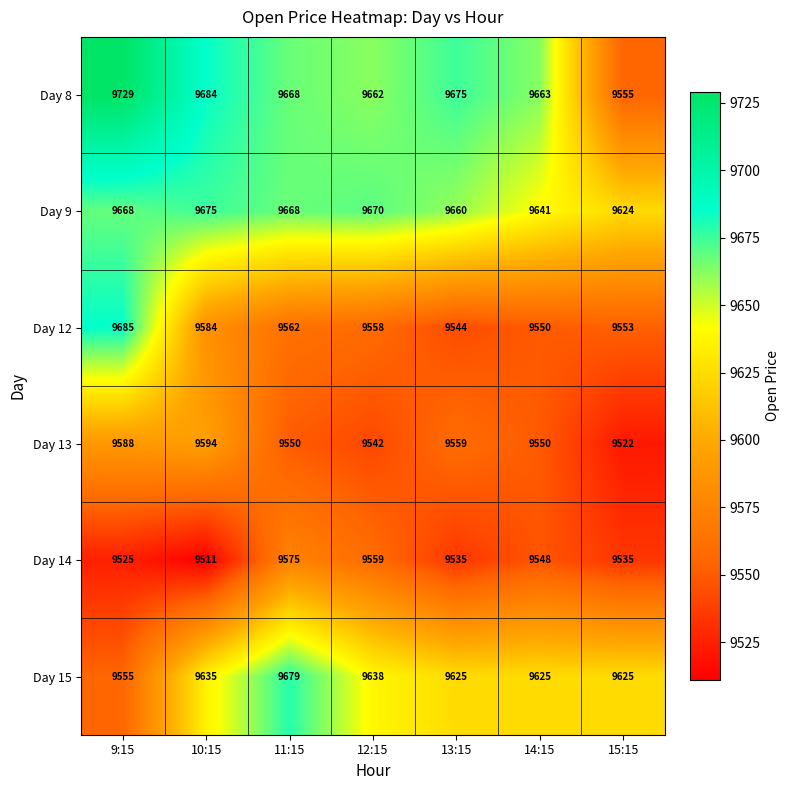

Count the number of data series in this chart.

6